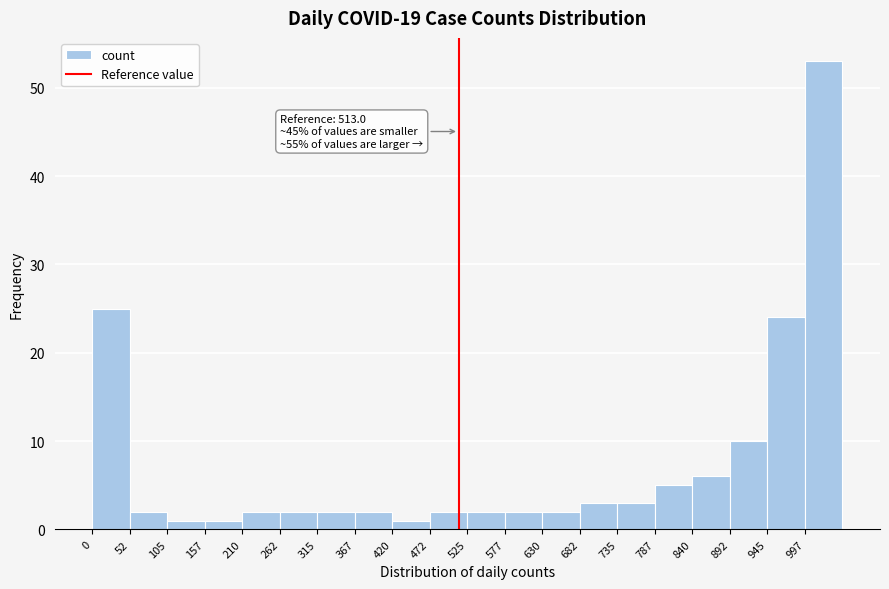

Which range on the x-axis has the tallest bar?

1000 to 1050